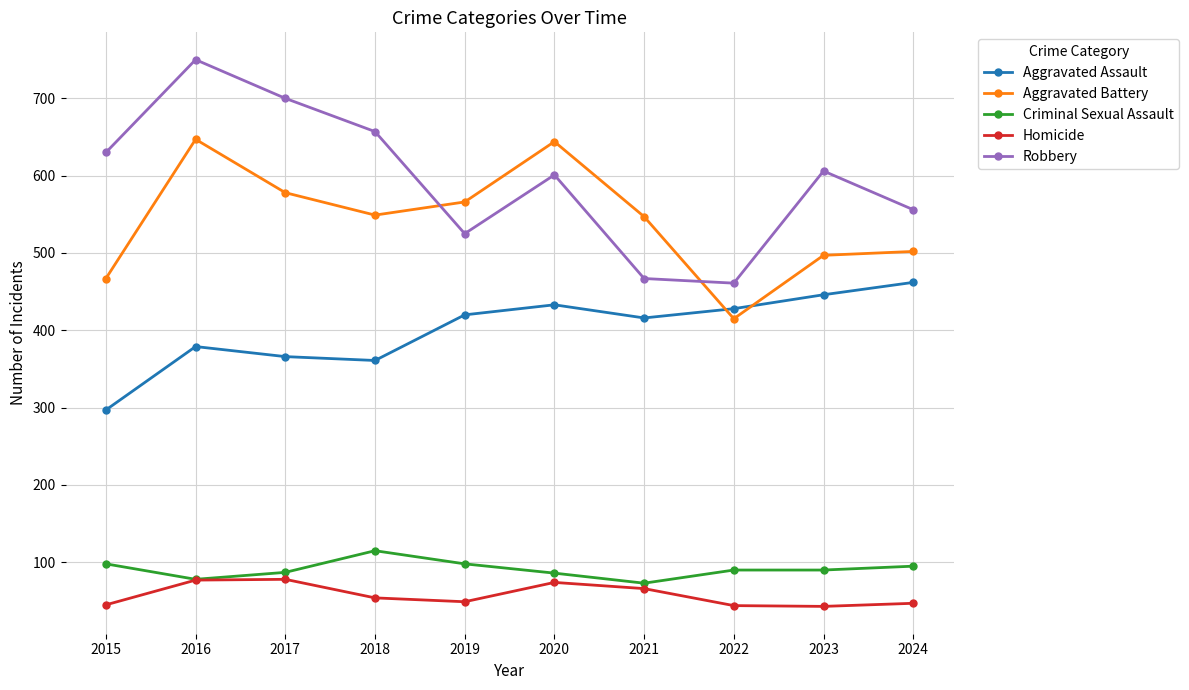

What is the value of the Robbery point at the 7th from the left?

467